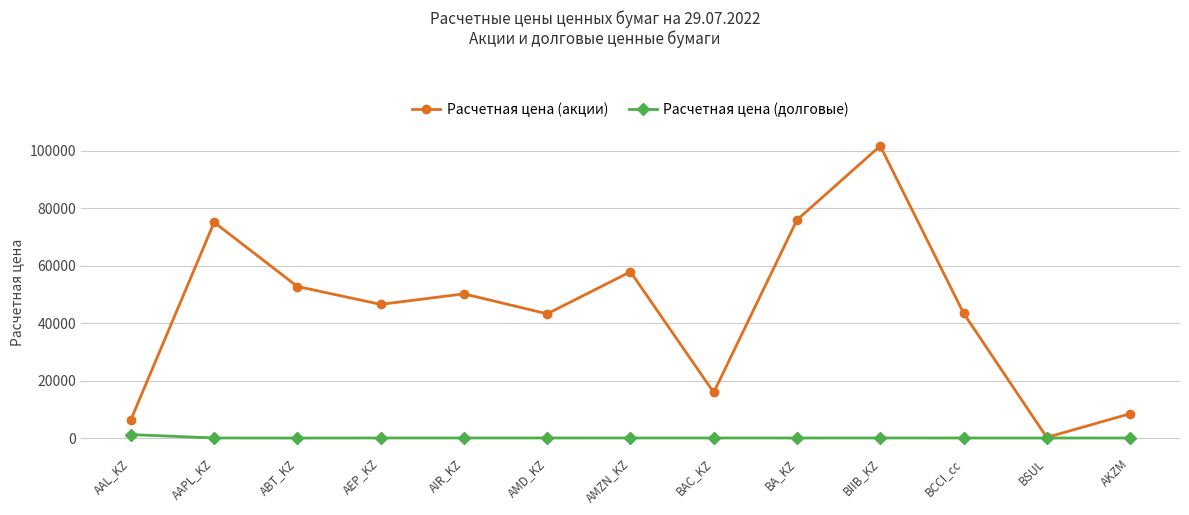

What is the spread (max minus min) of values at BIIB_KZ?

101548.6